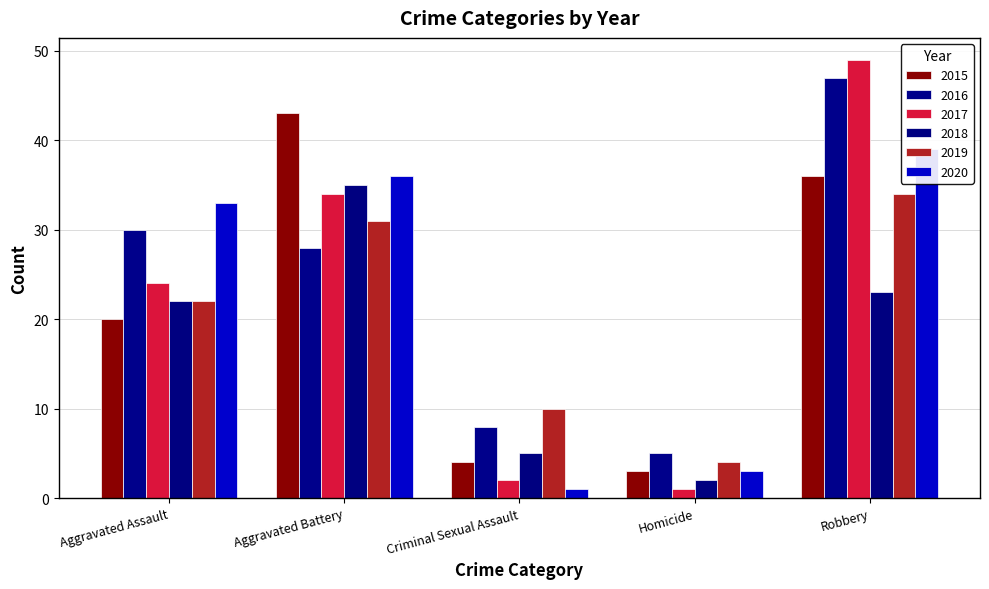

How many categories are shown in the chart?

5